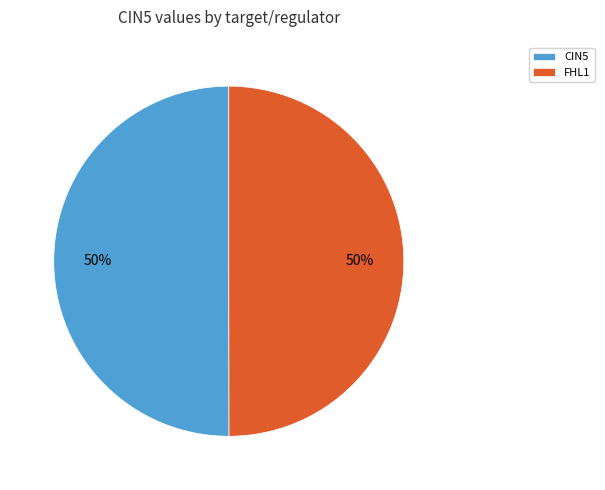

Approximately how many times larger is the value at FHL1 compared to CIN5?

1.0